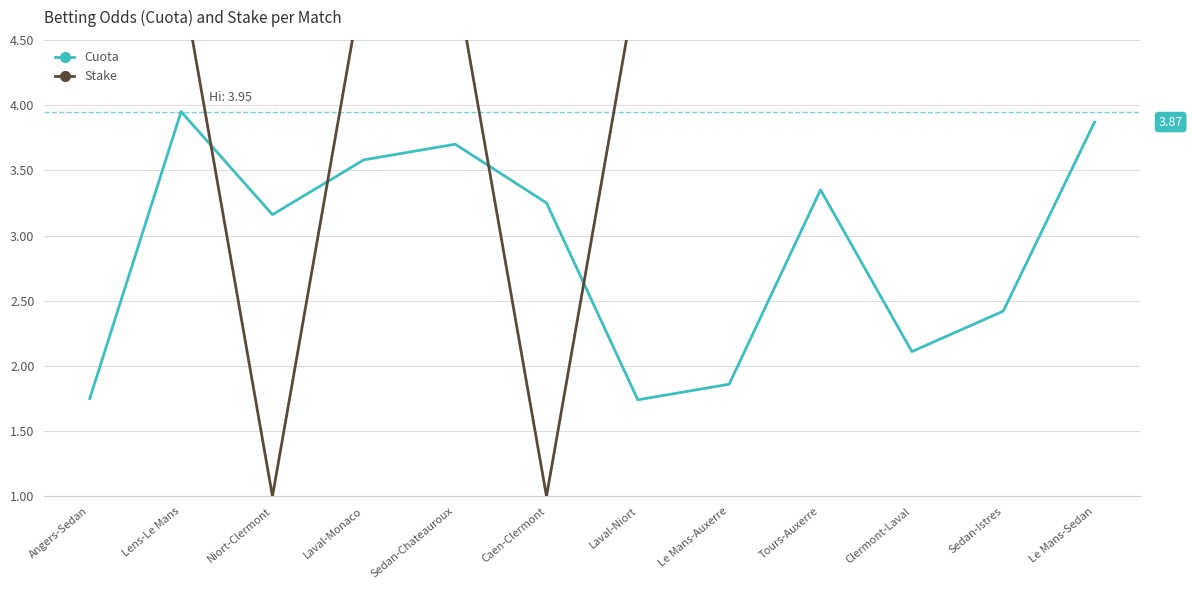

What is the sum of all Cuota values?

34.7